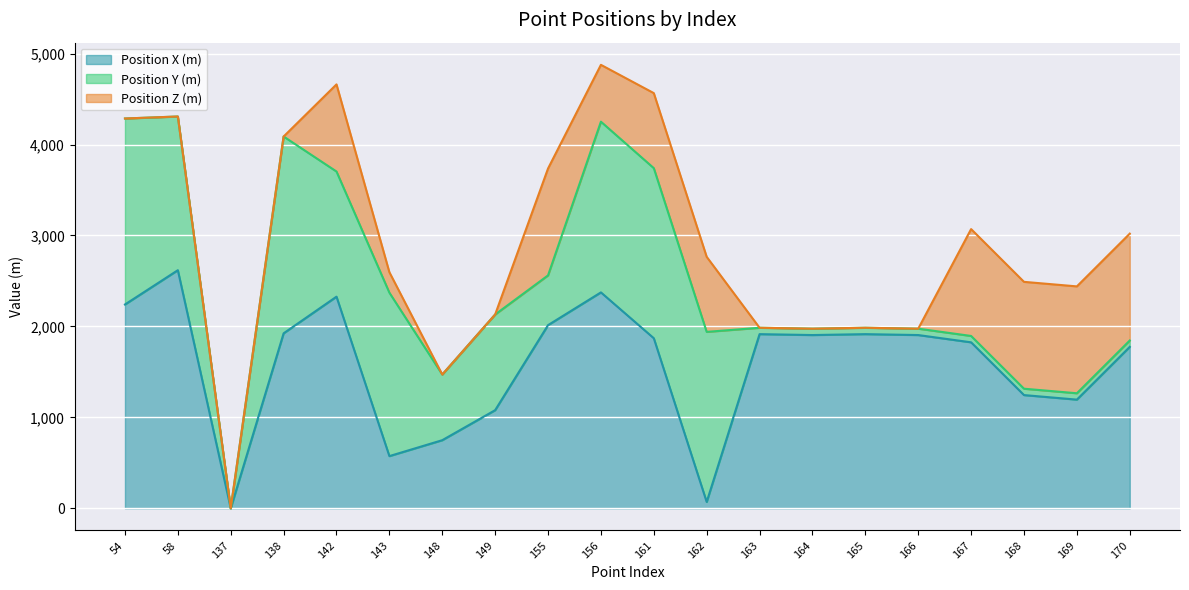

Where is Position Y (m) nearest to the value 1082?

149